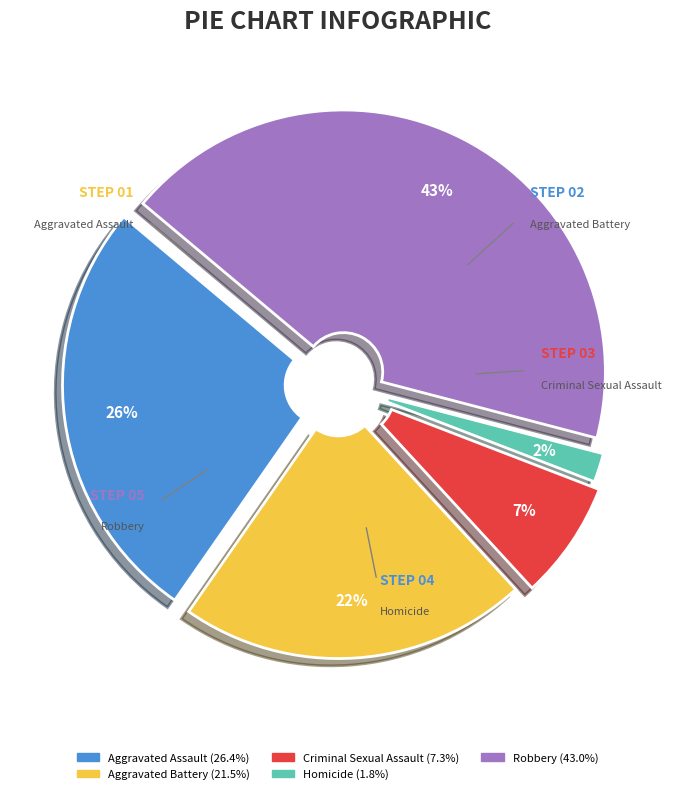

To the nearest percent, what is the average slice percentage?

20%